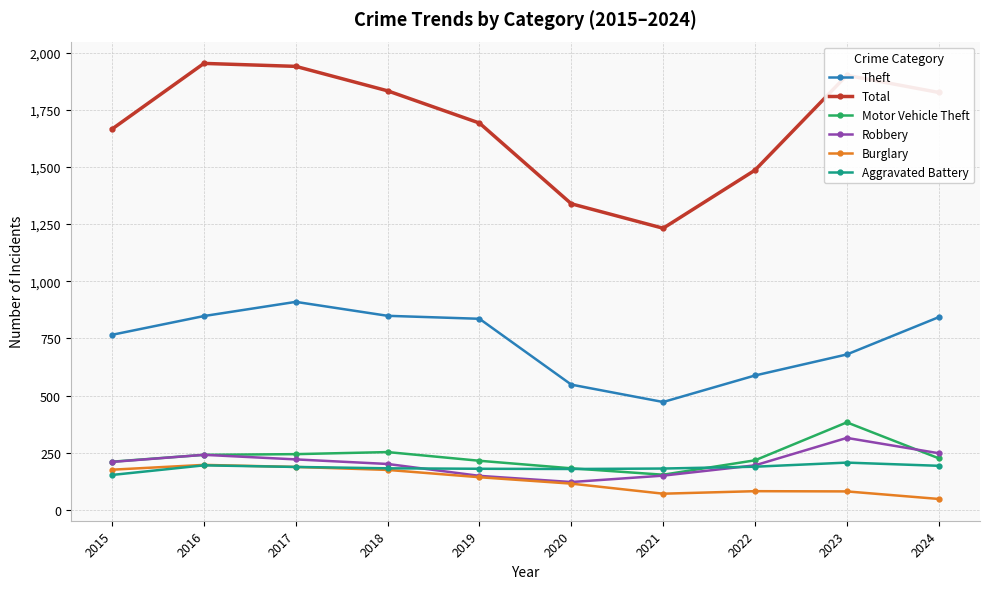

Is it true that Theft equals 849 at 2018?

True